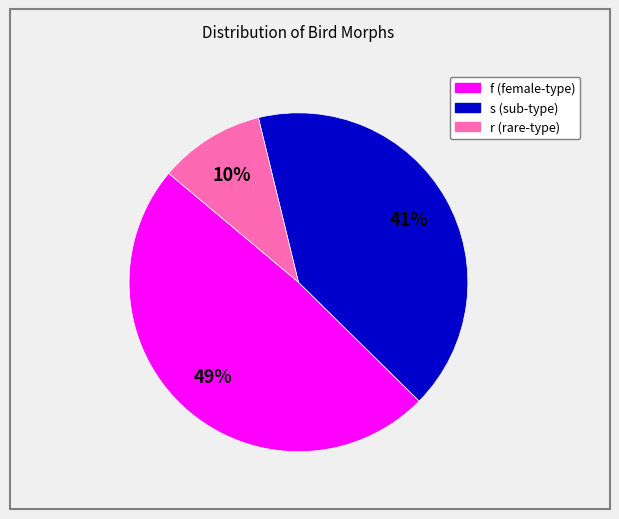

Rank the categories by value from highest to lowest.

f, s, r